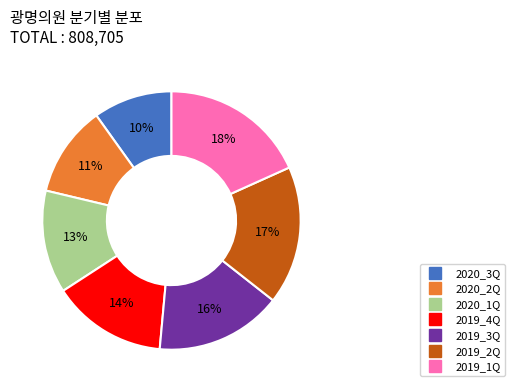

The 2019_1Q slice represents 12% of the pie. True or false?

False